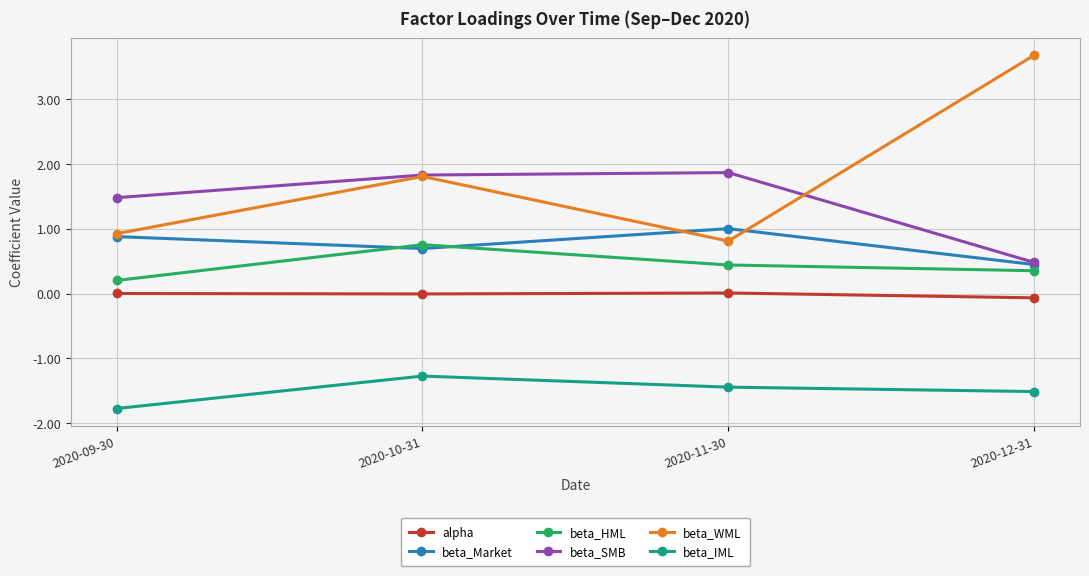

True or false: beta_Market and beta_IML intersect in this chart.

False